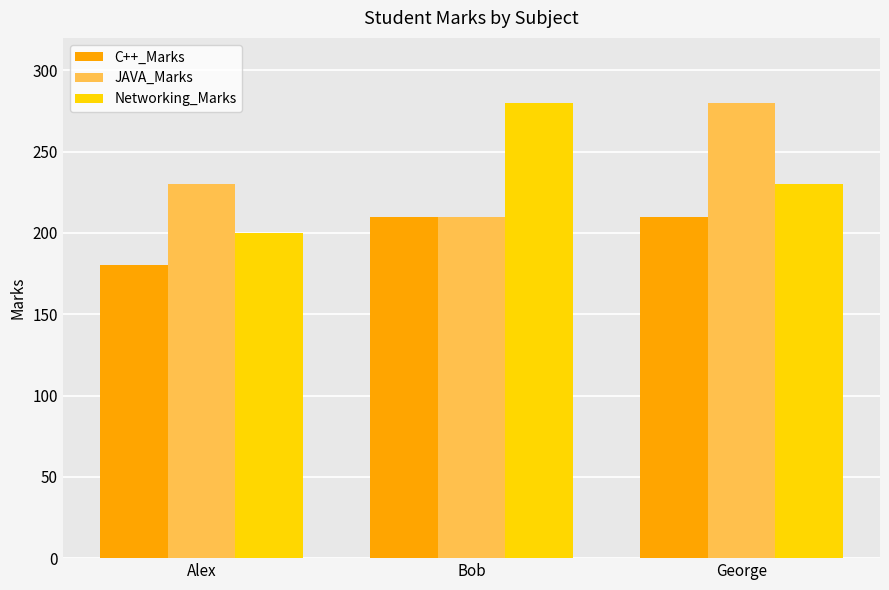

At how many categories does at least one series exceed 199?

3